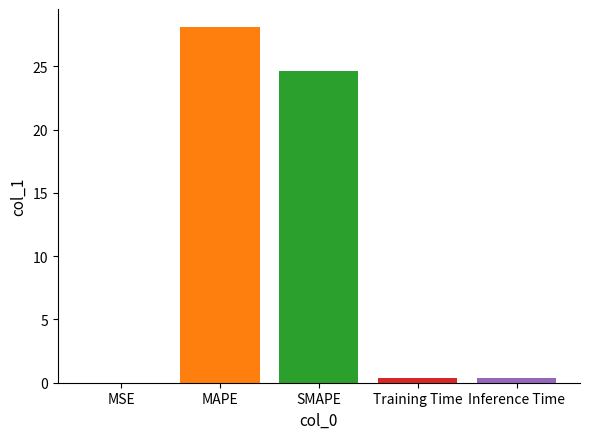

How many categories are shown in the chart?

5